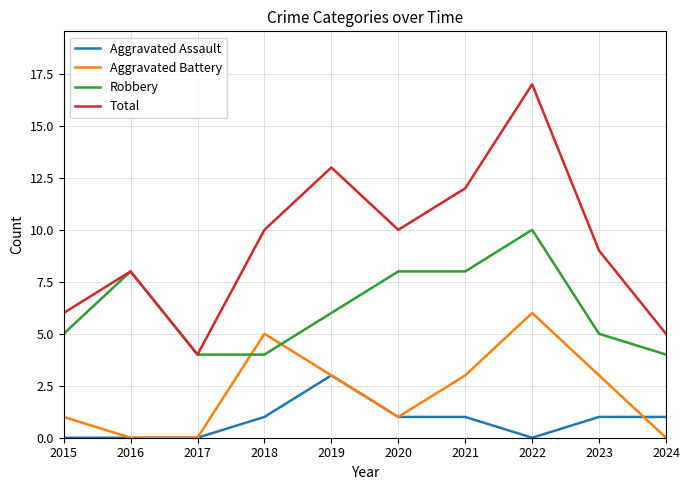

What is the difference between the maximum and second lowest values in the Aggravated Assault series?

3